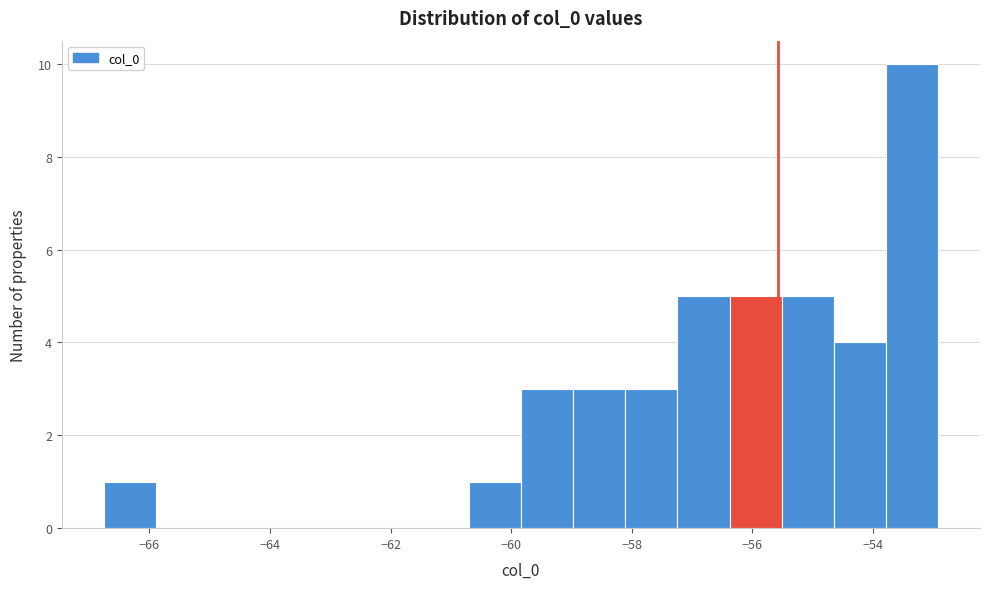

Reading left to right, list every bar in this chart as the range it spans on the x-axis followed by its height. Neither the bar edges nor the heights are printed on the chart, so give them approximately, as read against the axes.

-66.8 to -65.8: 1
-65.8 to -65.0: 0
-65.0 to -64.2: 0
-64.2 to -63.2: 0
-63.2 to -62.4: 0
-62.4 to -61.6: 0
-61.6 to -60.8: 0
-60.8 to -59.8: 1
-59.8 to -59.0: 3
-59.0 to -58.2: 3
-58.2 to -57.2: 3
-57.2 to -56.4: 5
-56.4 to -55.6: 5
-55.6 to -54.6: 5
-54.6 to -53.8: 4
-53.8 to -53.0: 10